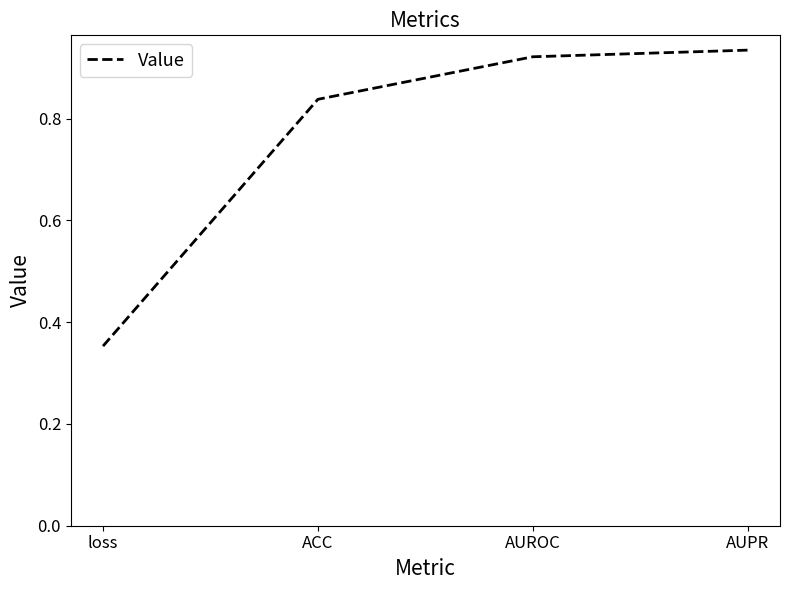

What position from the left is ACC?

2